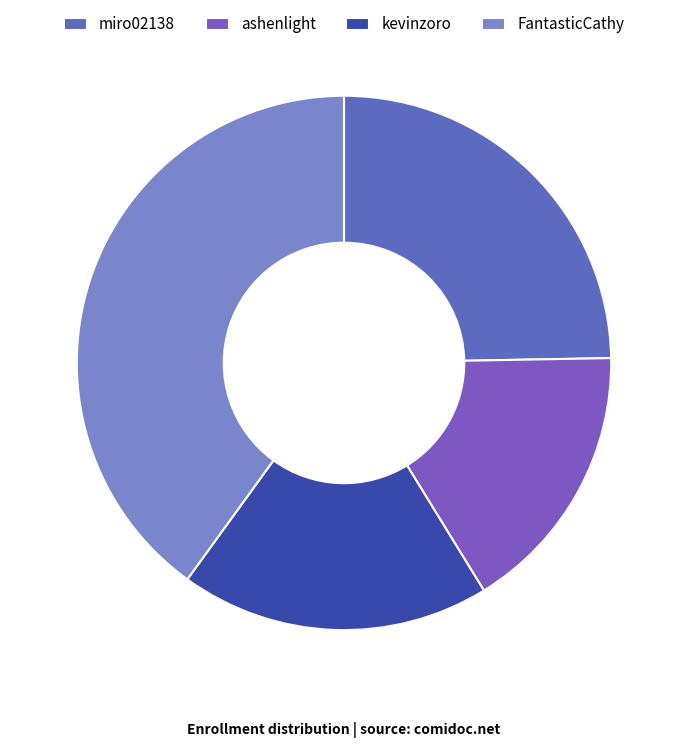

How many segments does this pie chart have?

4